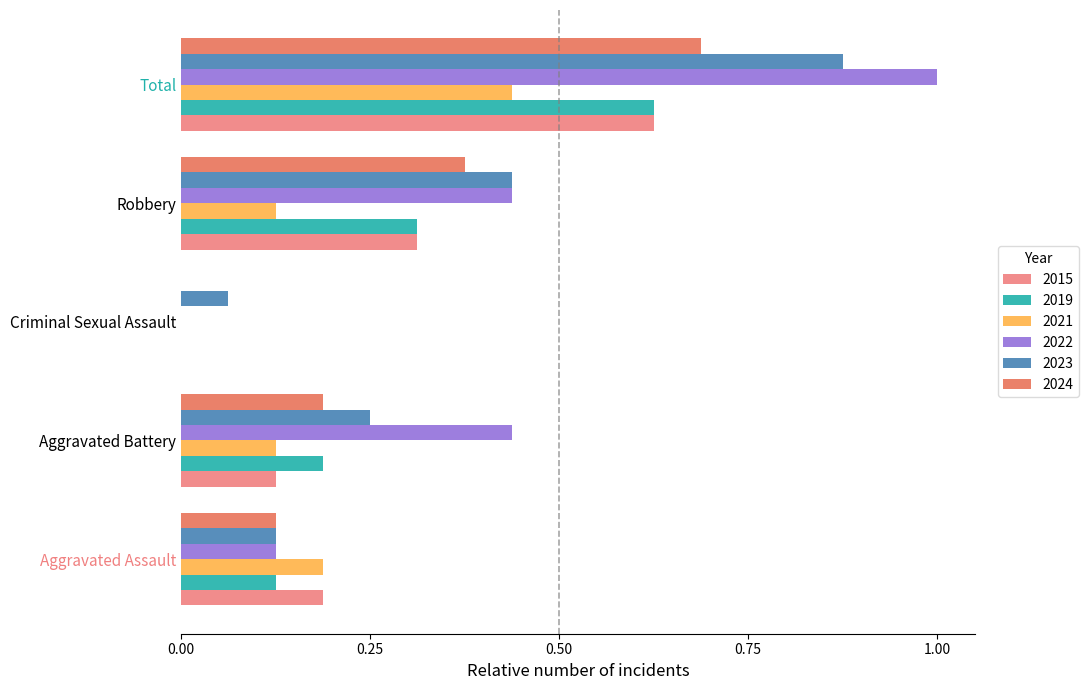

What is the maximum value shown in the chart?

1.0